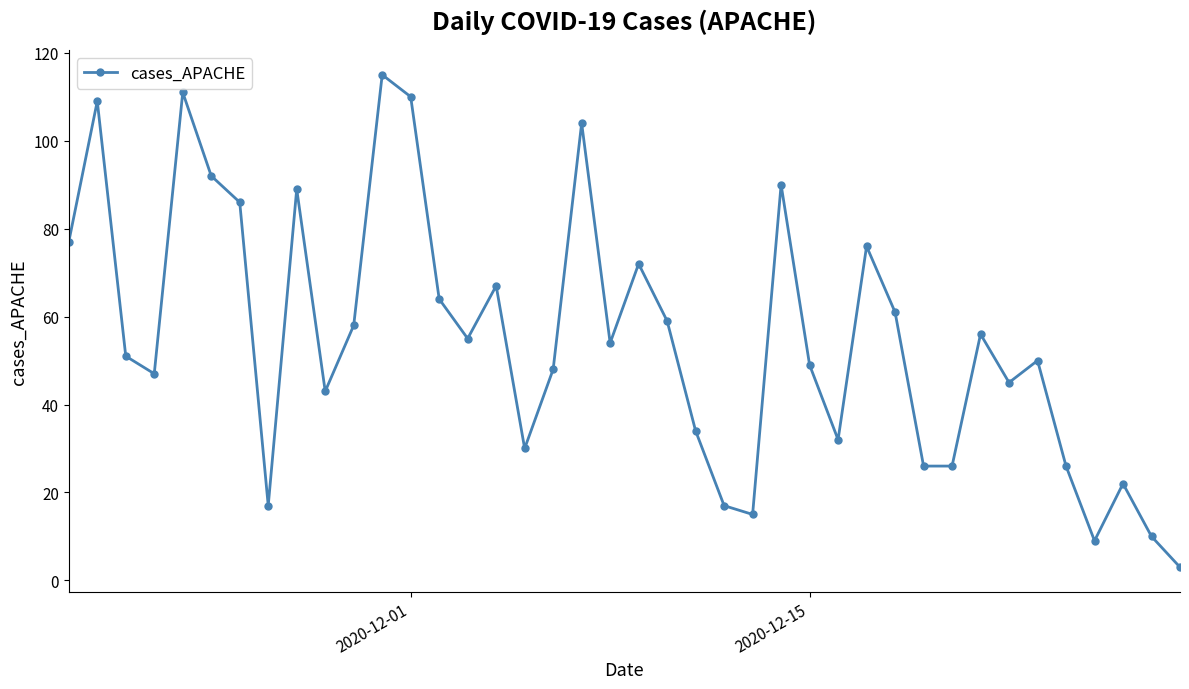

What is the sum of all values?

2205